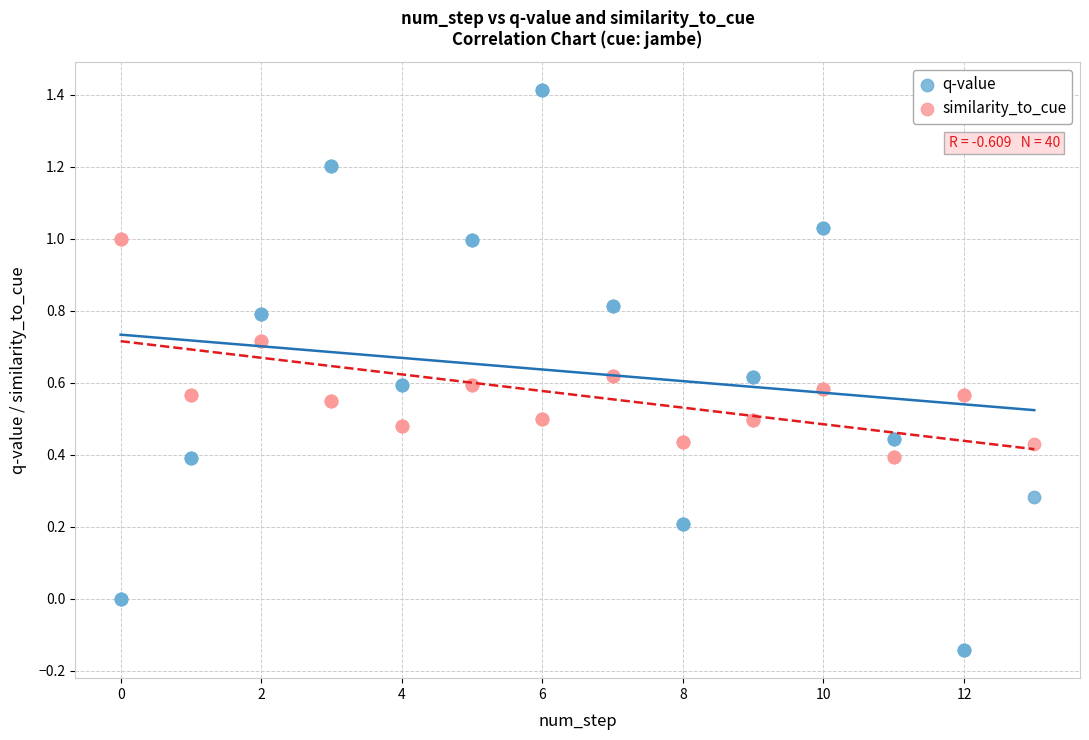

What is the X range (max minus min) for the scatter plot?

13.0